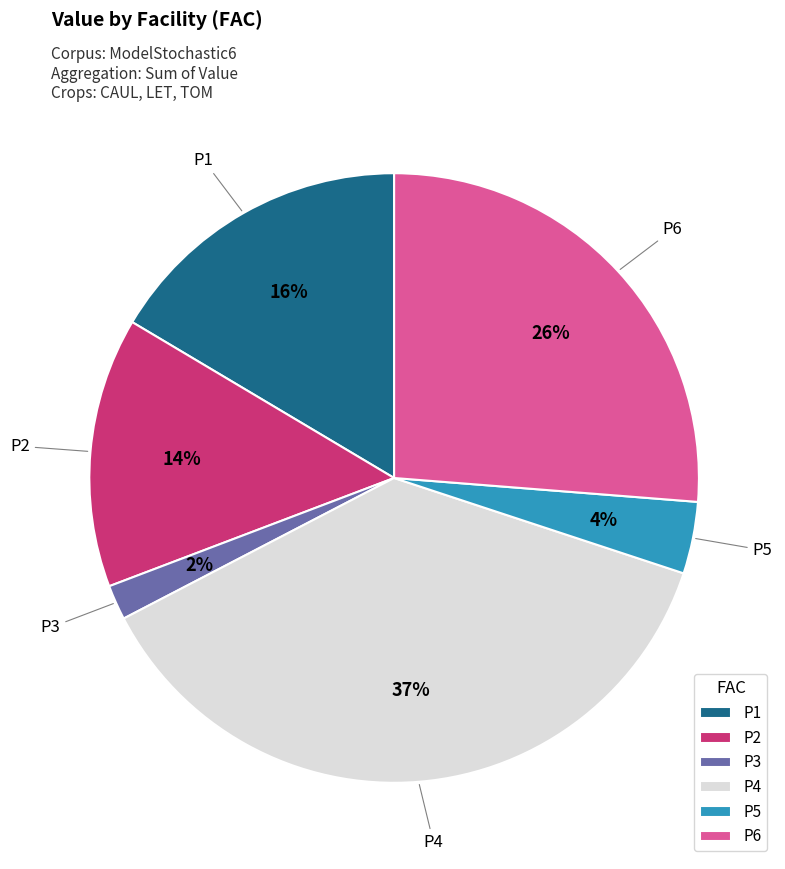

What is the largest slice in the pie chart?

P4